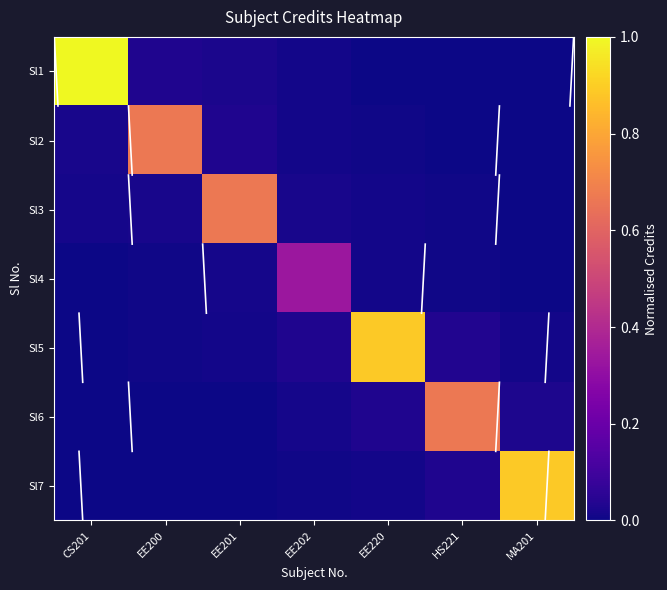

Reading left to right, list all the values displayed in this chart.

Sl1: CS201=1.0	EE200=0.0	EE201=0.0	EE202=0.0	EE220=0.0	HS221=0.0	MA201=0.0
Sl2: CS201=0.0	EE200=0.7	EE201=0.0	EE202=0.0	EE220=0.0	HS221=0.0	MA201=0.0
Sl3: CS201=0.0	EE200=0.0	EE201=0.7	EE202=0.0	EE220=0.0	HS221=0.0	MA201=0.0
Sl4: CS201=0.0	EE200=0.0	EE201=0.0	EE202=0.3	EE220=0.0	HS221=0.0	MA201=0.0
Sl5: CS201=0.0	EE200=0.0	EE201=0.0	EE202=0.0	EE220=0.9	HS221=0.0	MA201=0.0
Sl6: CS201=0.0	EE200=0.0	EE201=0.0	EE202=0.0	EE220=0.0	HS221=0.7	MA201=0.0
Sl7: CS201=0.0	EE200=0.0	EE201=0.0	EE202=0.0	EE220=0.0	HS221=0.0	MA201=0.9